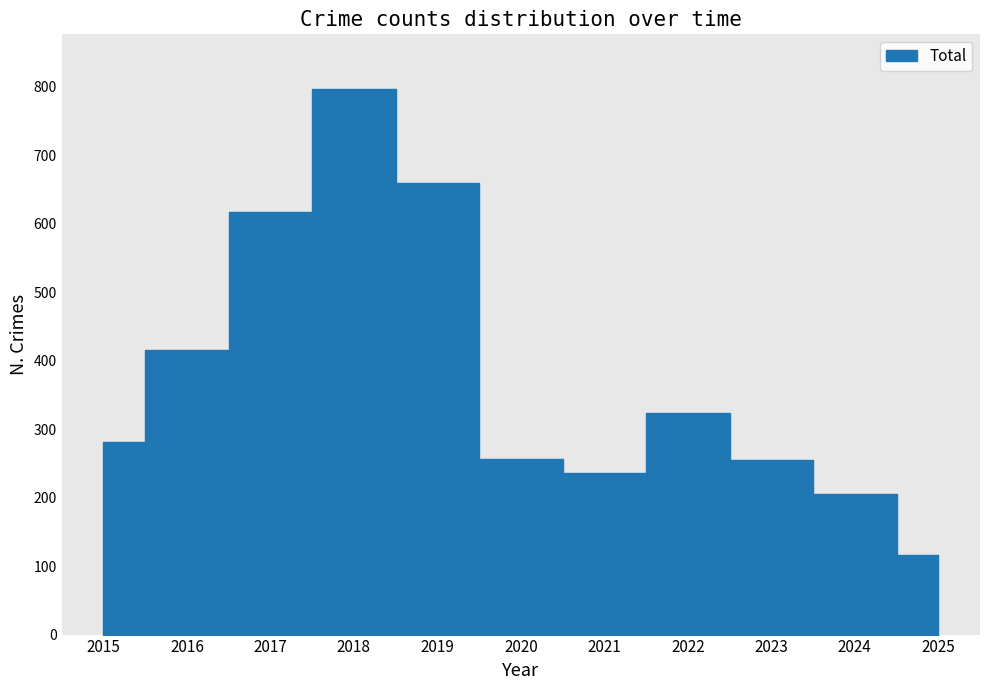

How many lines are shown in the chart?

1